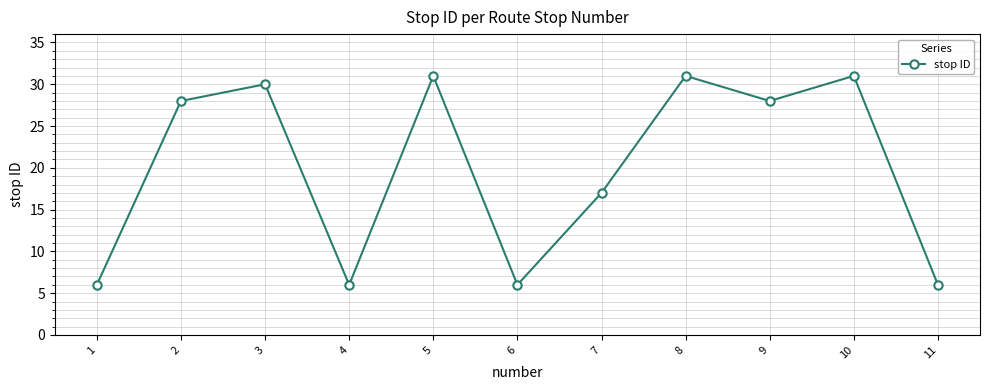

What is the value of the 1st point from the left?

6